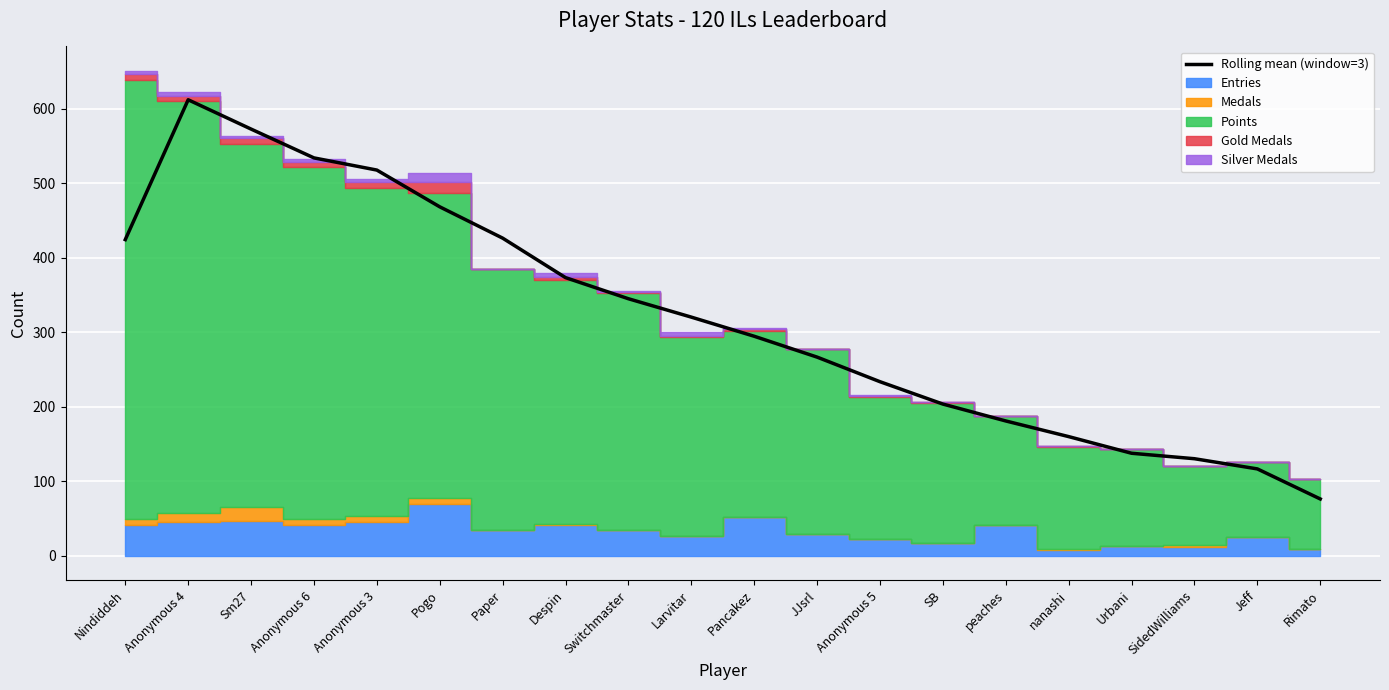

Where is the first local maximum?

Anonymous 4